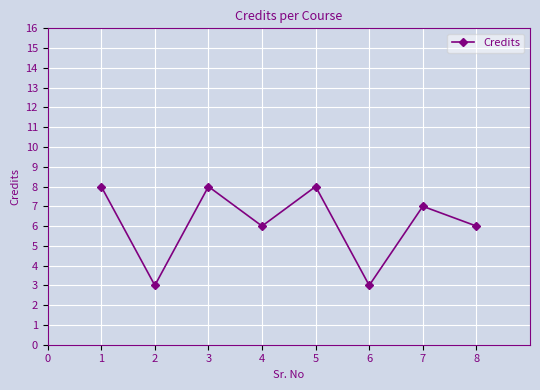

What is the value of the 4th point from the left?

6